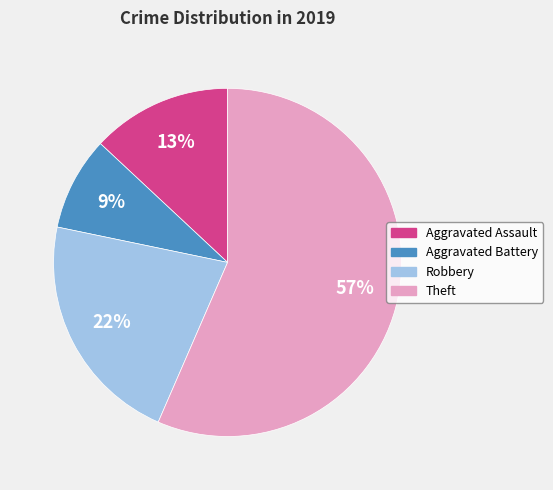

What is the smallest slice in the pie chart?

Aggravated Battery